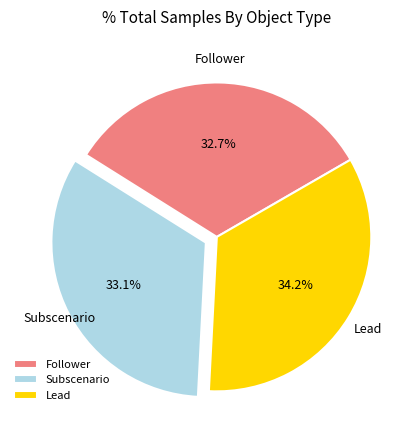

Does any single category account for the majority?

No